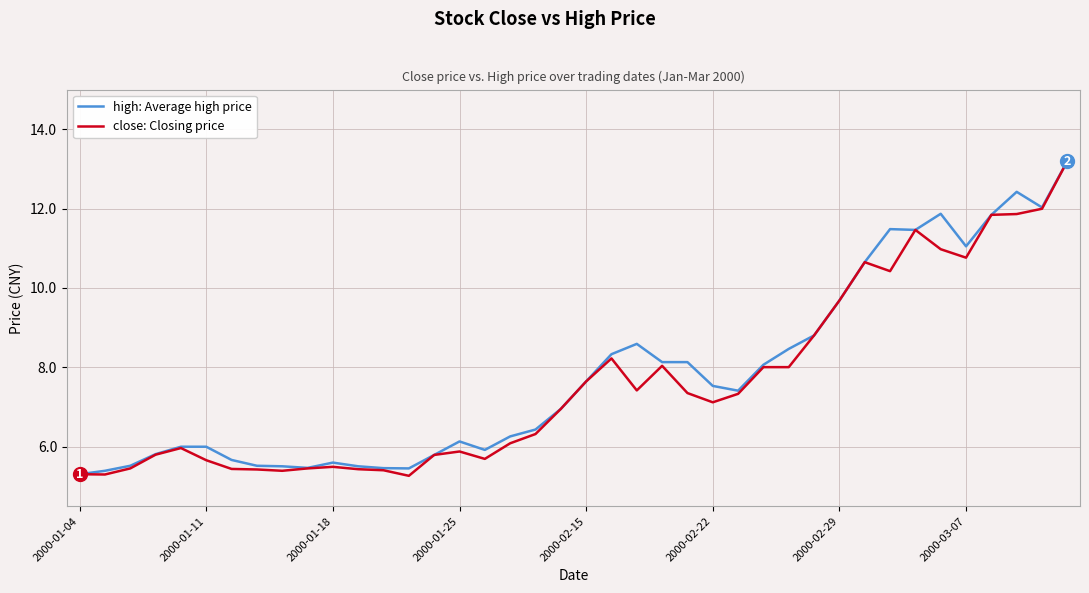

What is the smallest value displayed?

5.3